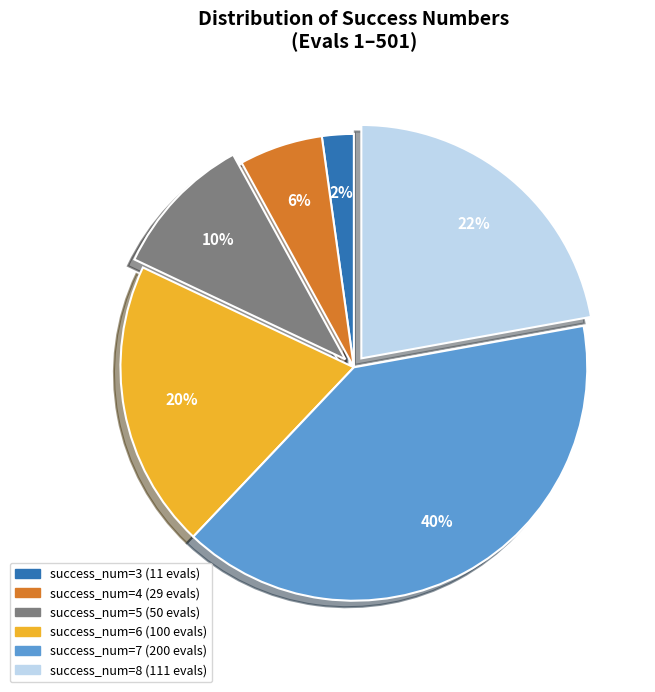

Is there a majority slice in this chart?

No